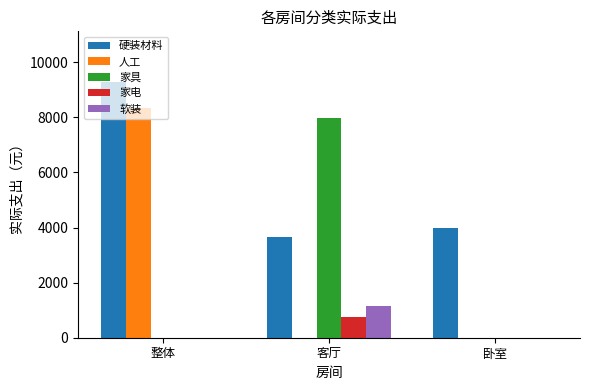

Reading left to right, extract all data points from this chart.

硬装材料: 整体=9267	客厅=3657	卧室=3987
人工: 整体=8330	客厅=0	卧室=0
家具: 整体=0	客厅=7960	卧室=0
家电: 整体=0	客厅=759	卧室=0
软装: 整体=0	客厅=1169	卧室=0